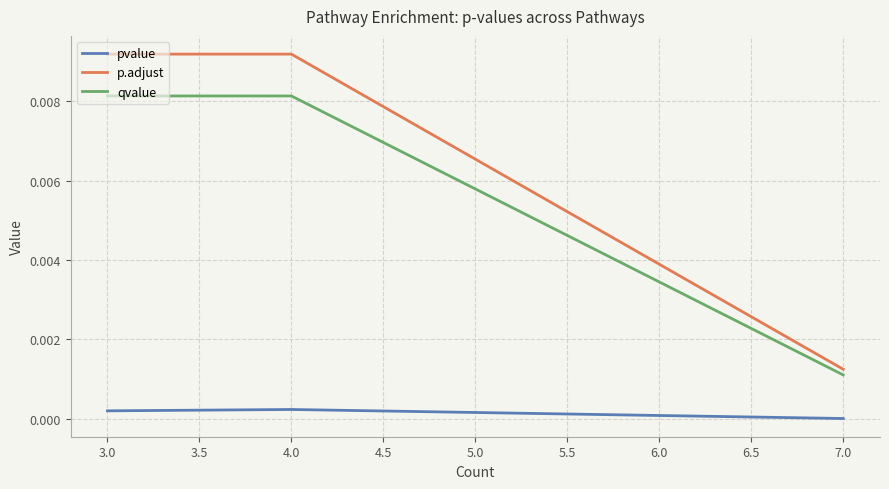

The pvalue series shows 0.0 at 3.0. True or false?

True